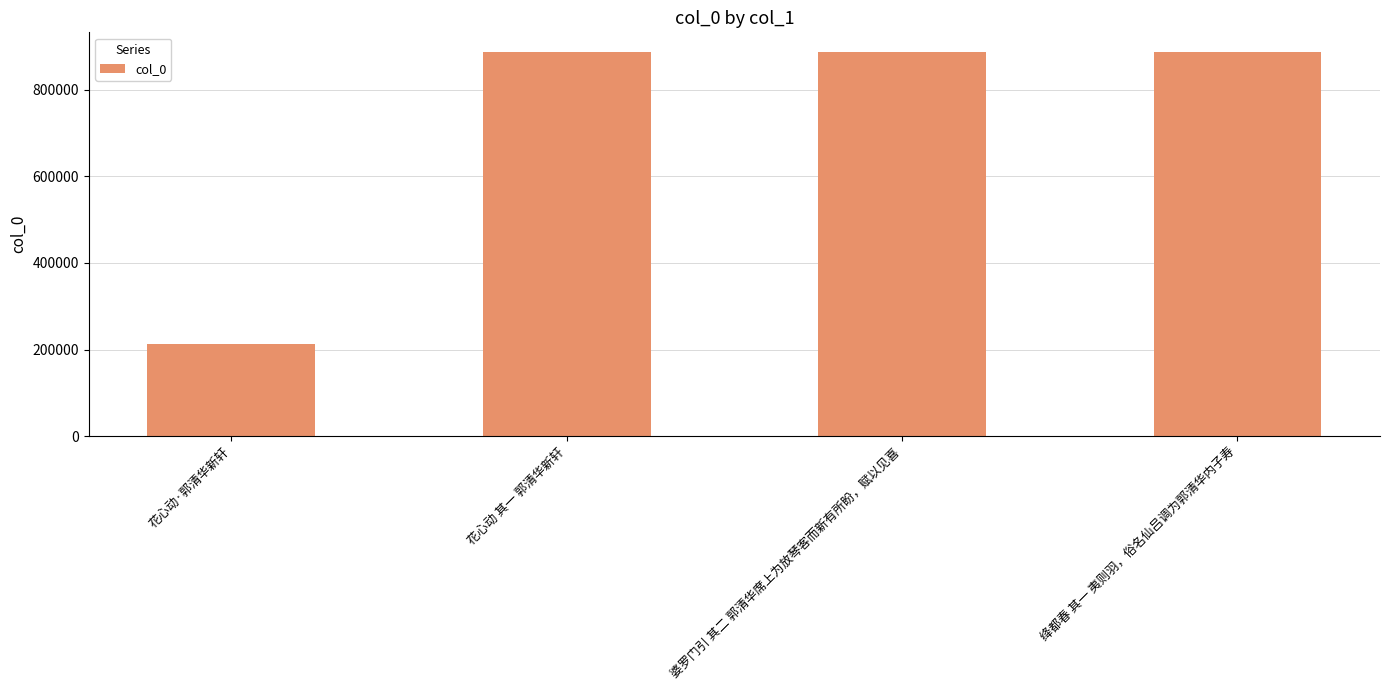

What is the value of the 4th bar from the left?

887618